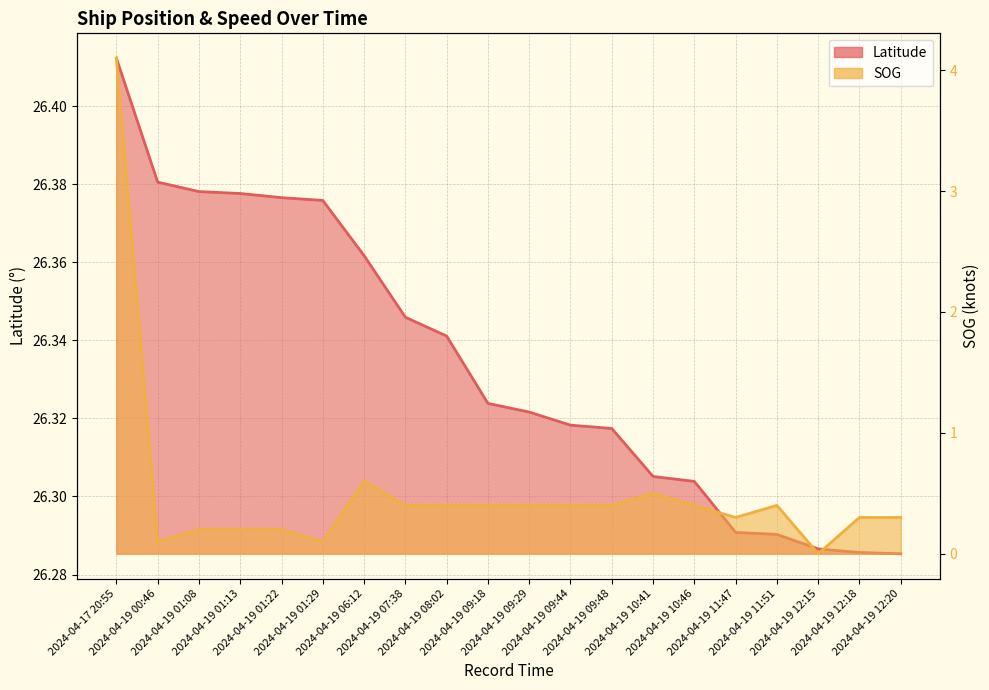

The value of SOG at 2024-04-19 01:29 is 0.2. True or false?

False